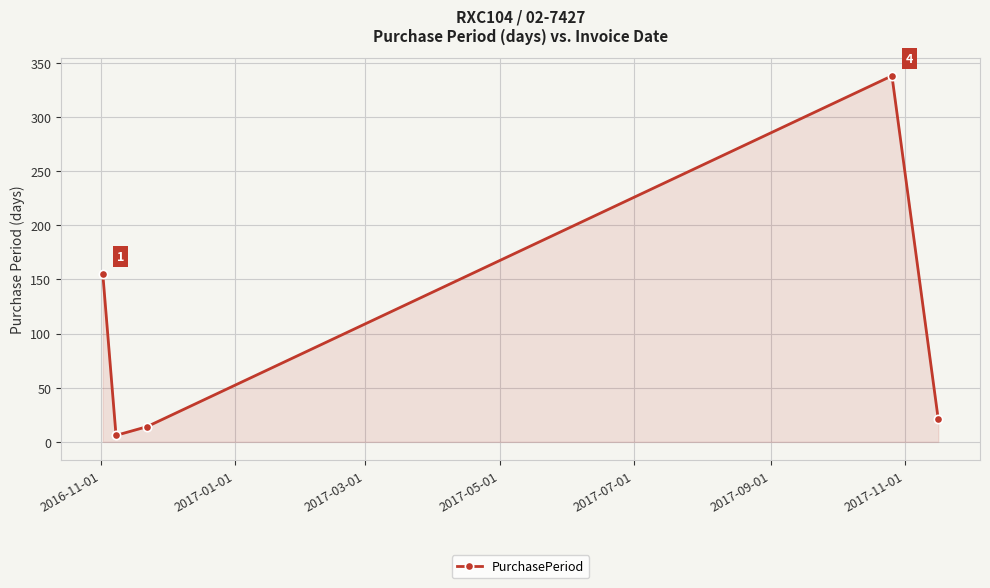

How many data points are less than 21?

2